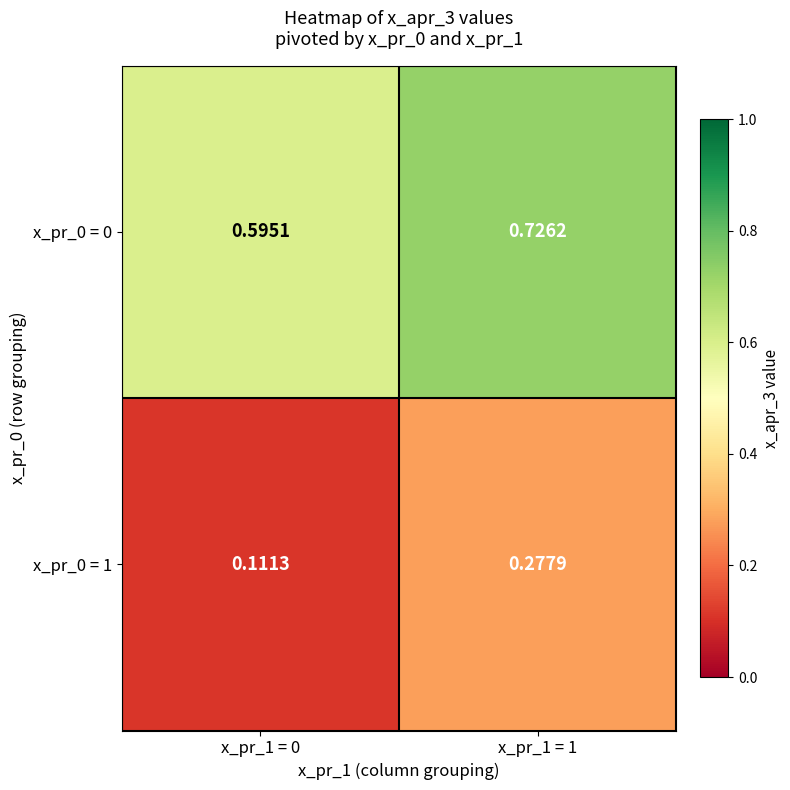

Is the value of x_pr_0 = 1 at x_pr_1 = 0 greater than the value of x_pr_0 = 0 at x_pr_1 = 1?

No